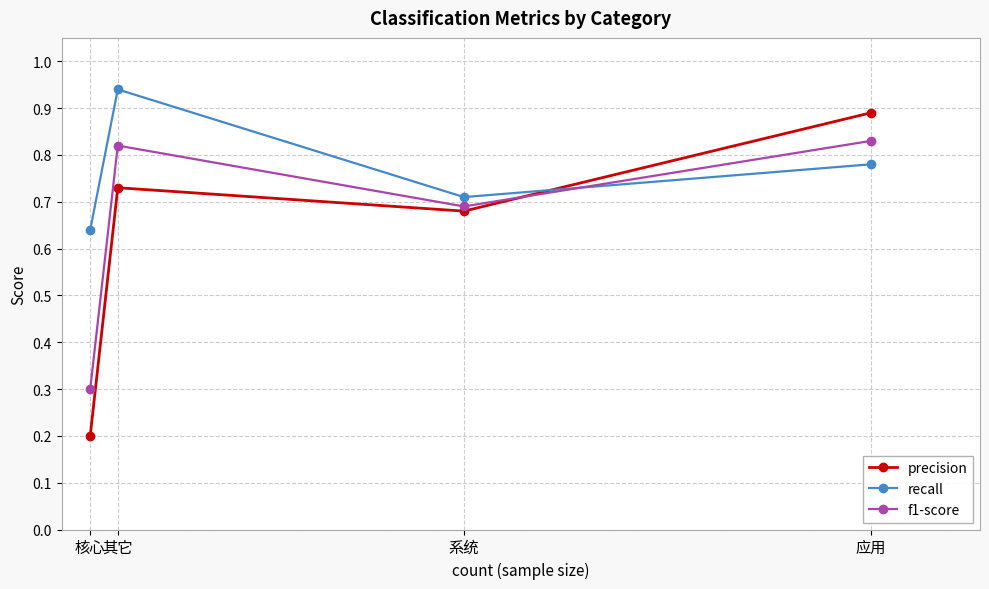

Rank the categories by recall value from highest to lowest.

其它, 应用, 系统, 核心